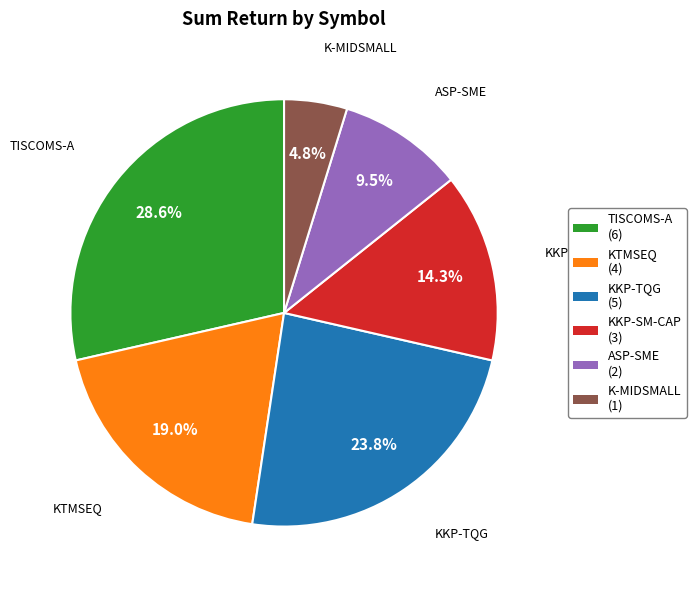

Which has a higher value, TISCOMS-A (6) or ASP-SME (2)?

TISCOMS-A (6)